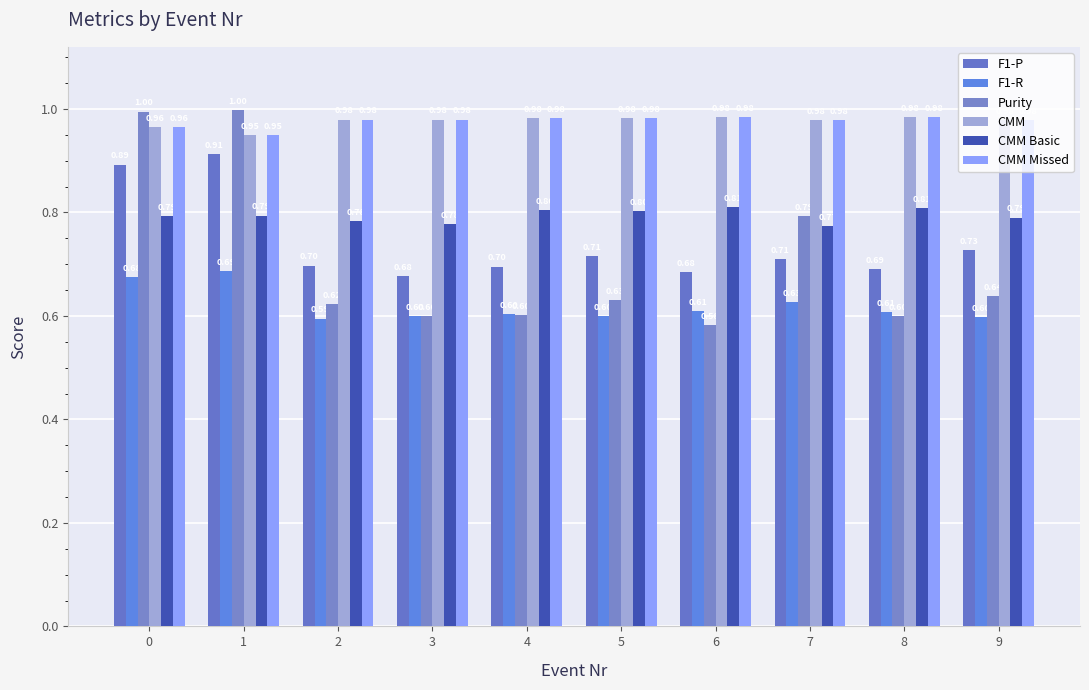

Is it true that F1-R equals 0.9 at 7?

False